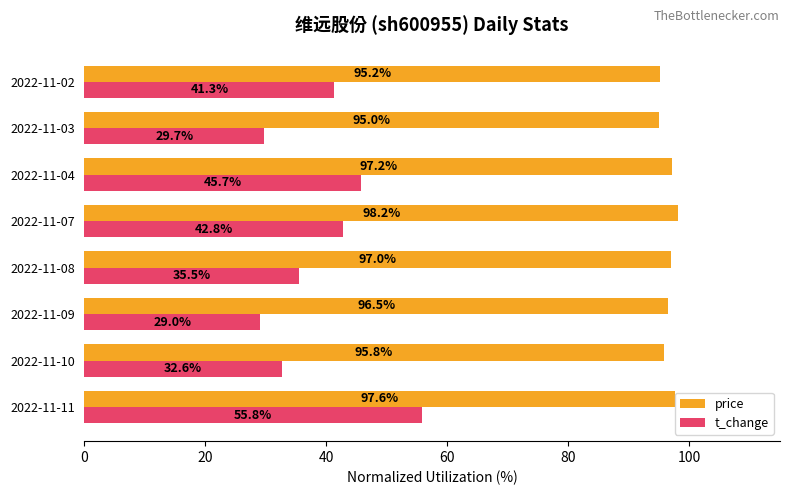

At which label does t_change reach its minimum?

2022-11-09